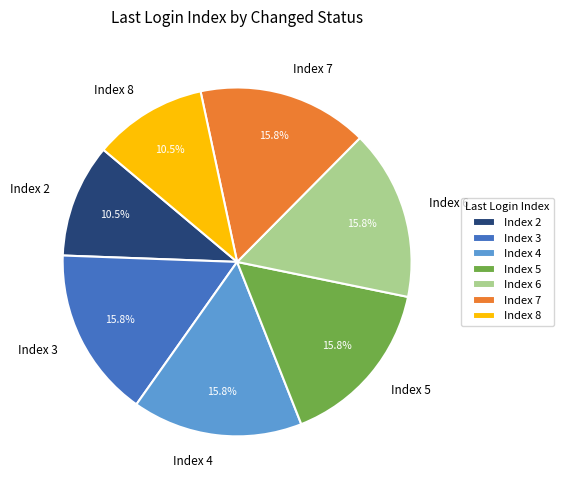

Is there any slice that represents more than half of the pie?

No